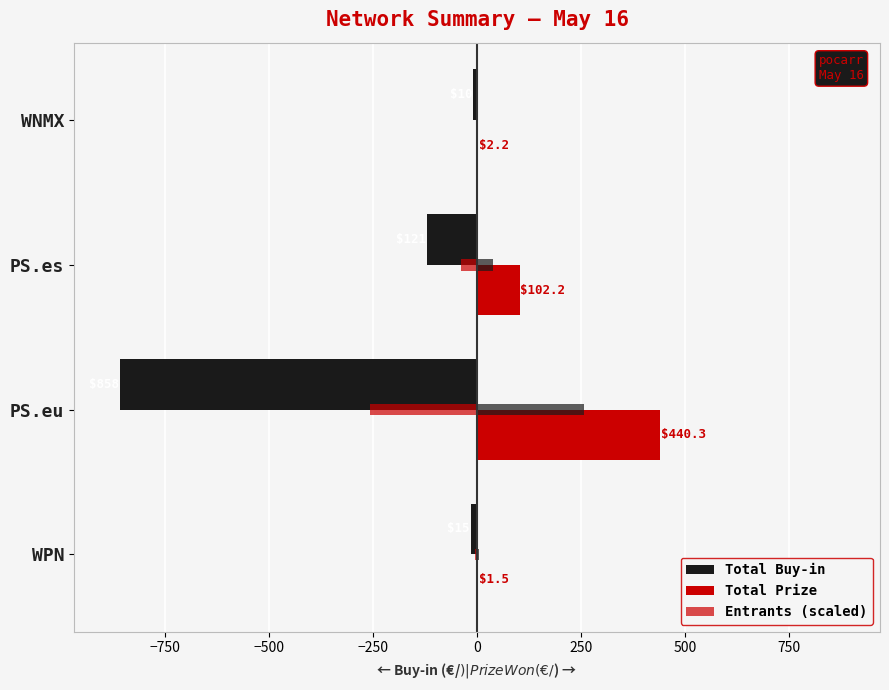

What is the spread (max minus min) of values at PS.eu?

1297.8